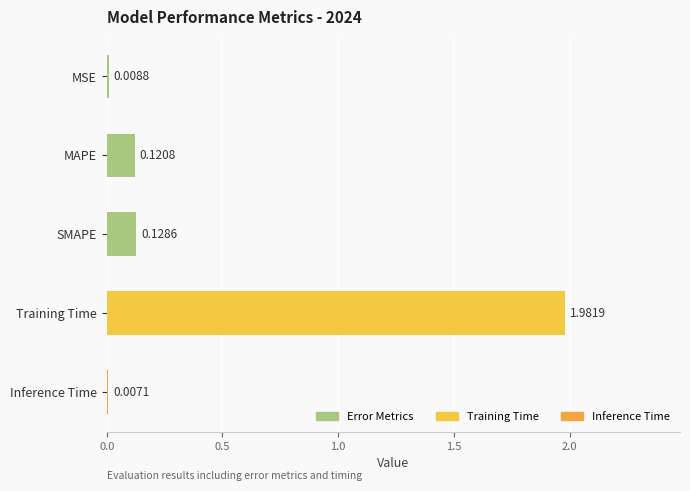

At which category does the chart reach its peak across all series?

Training Time